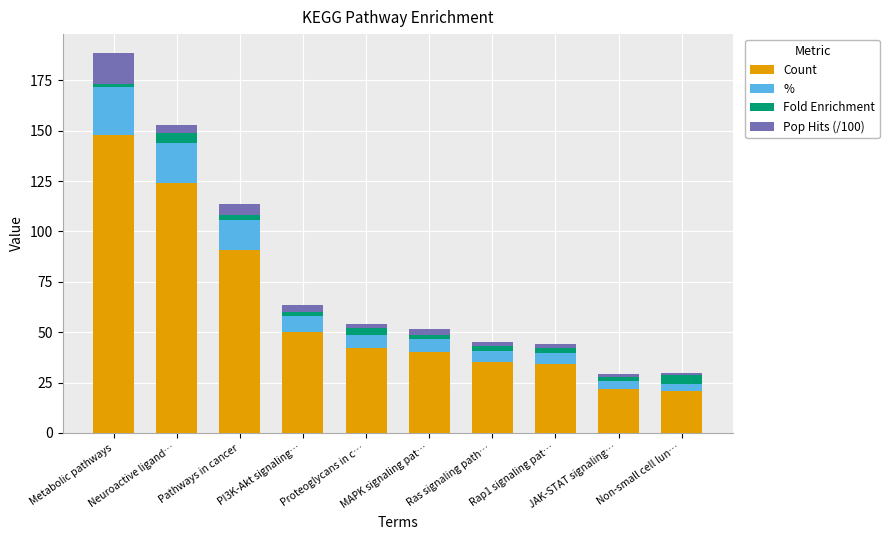

What are all the series names shown in the legend?

Count, %, Fold Enrichment, Pop Hits (/100)